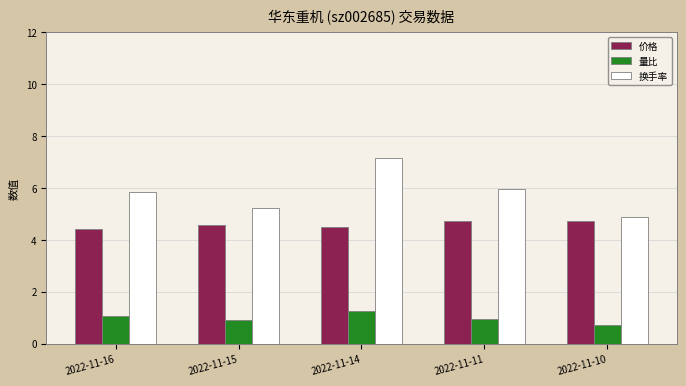

What is the difference between the 价格 values at 2022-11-15 and 2022-11-10?

0.2